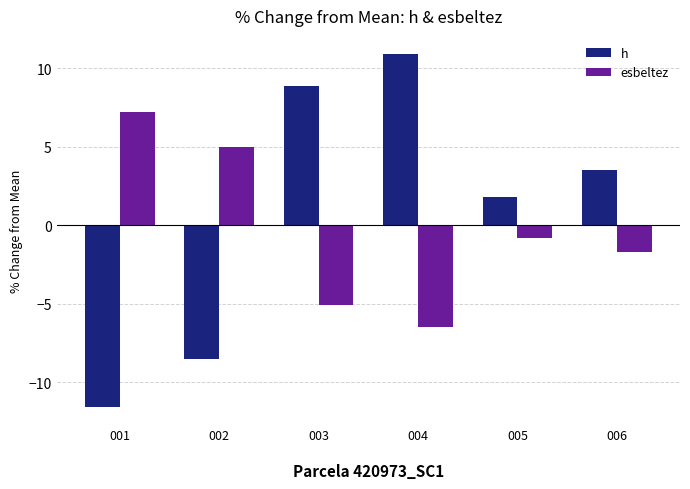

What are all the series names shown in the legend?

h, esbeltez